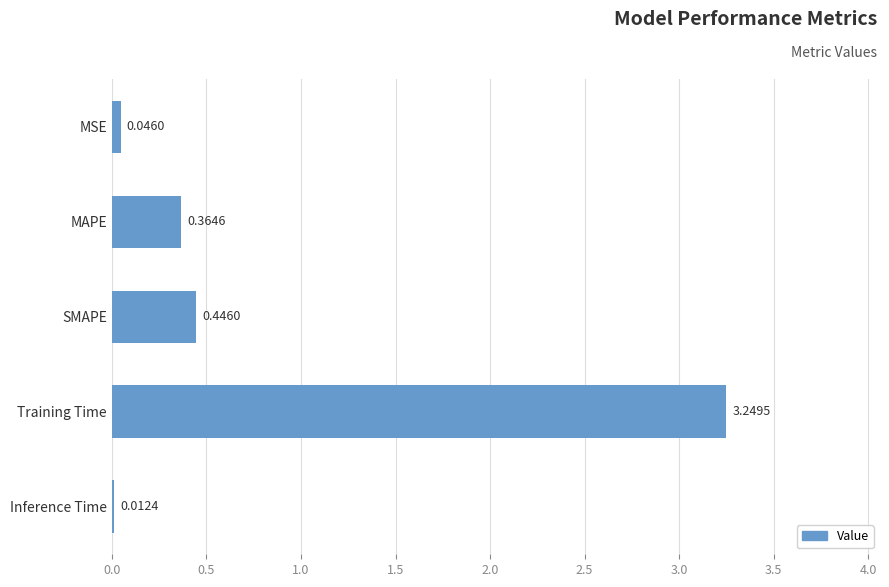

How many data points does each series have?

5